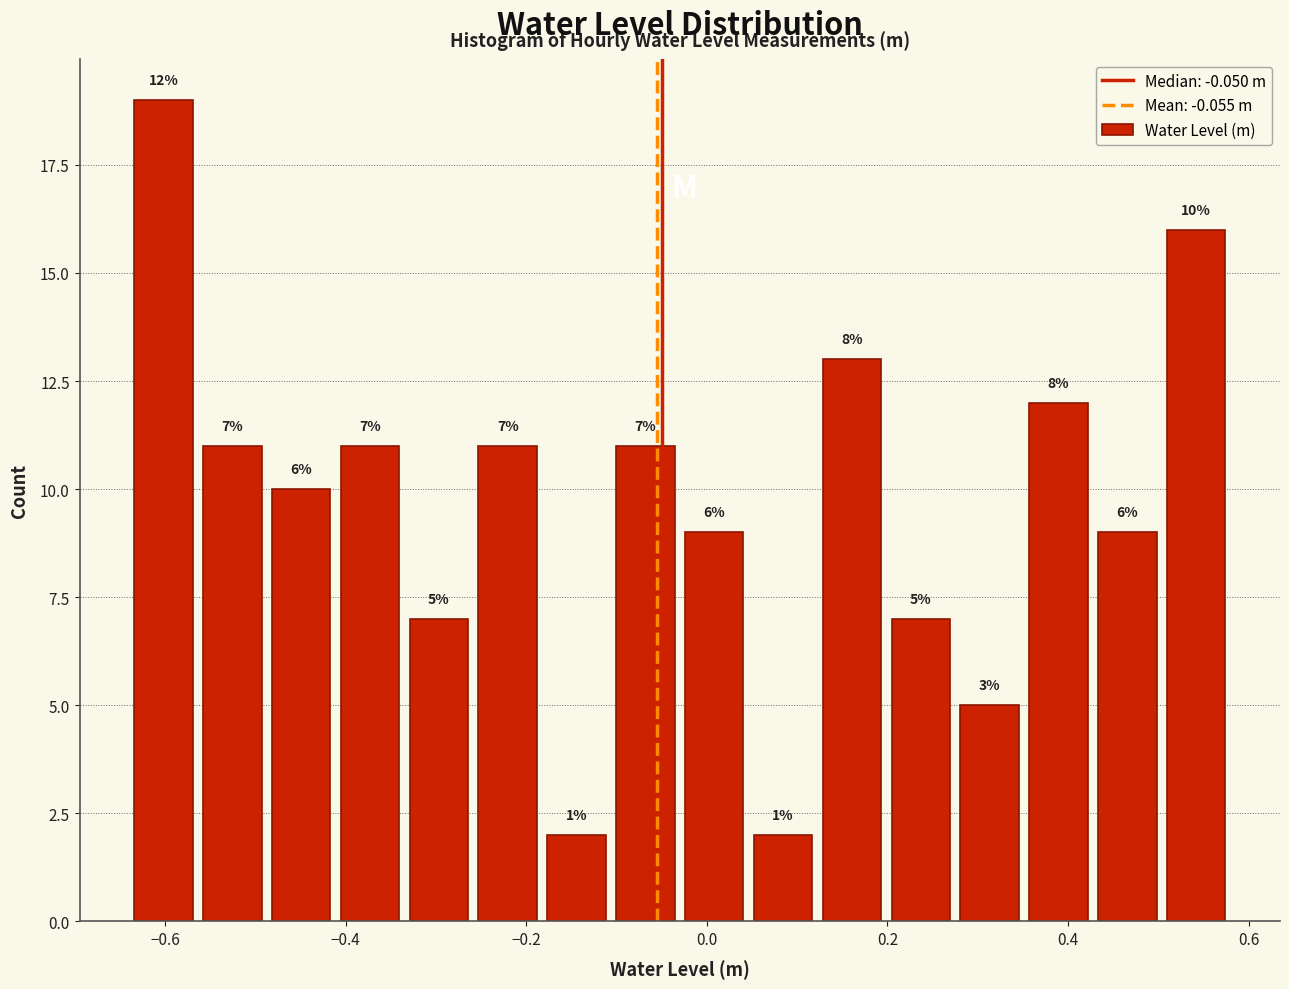

Read against the x-axis, roughly where is the centre of the tallest bar?

-0.60